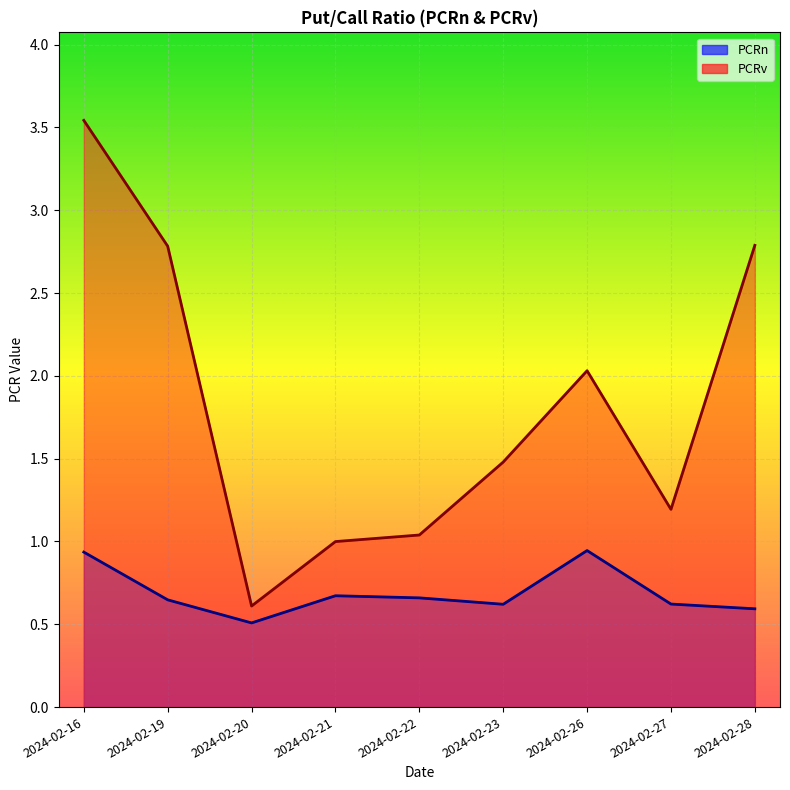

Reading left to right, what are all the values shown in this chart?

PCRn: 0.9	0.6	0.5	0.7	0.7	0.6	0.9	0.6	0.6
PCRv: 3.5	2.8	0.6	1.0	1.0	1.5	2.0	1.2	2.8